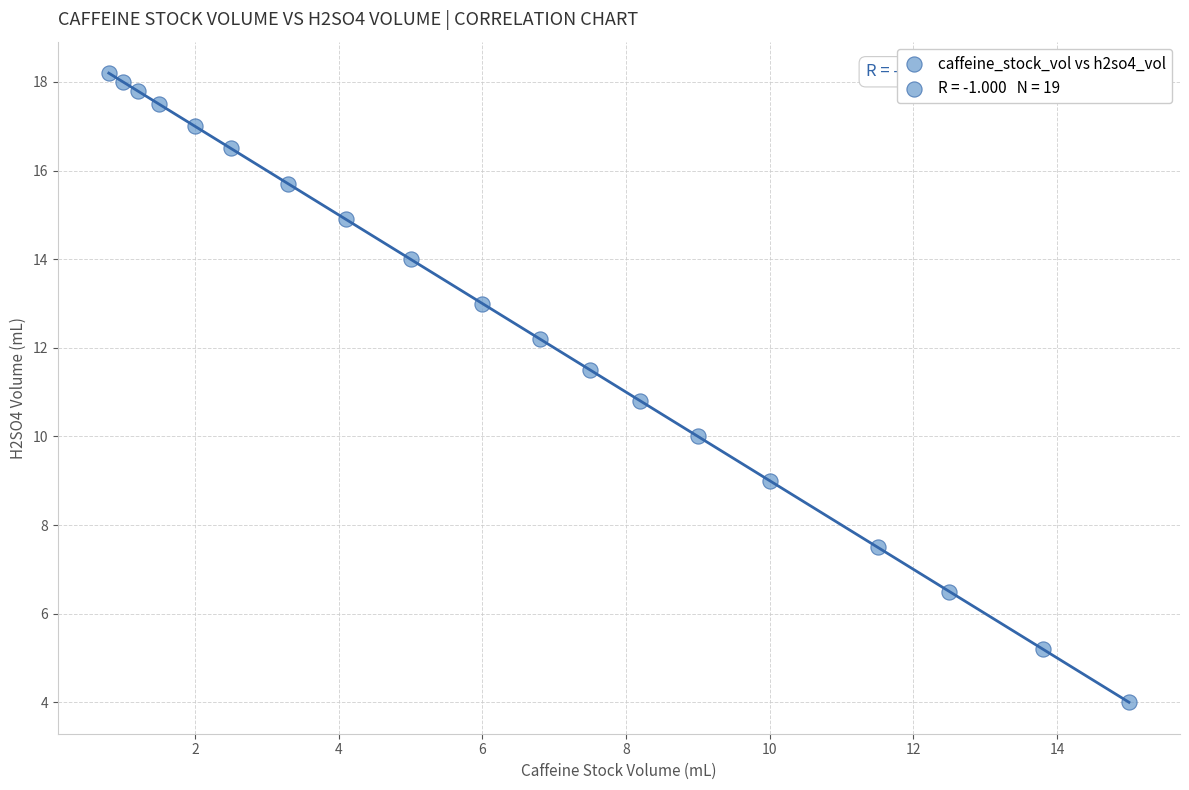

What Y value in the scatter plot is closest to 11?

10.8